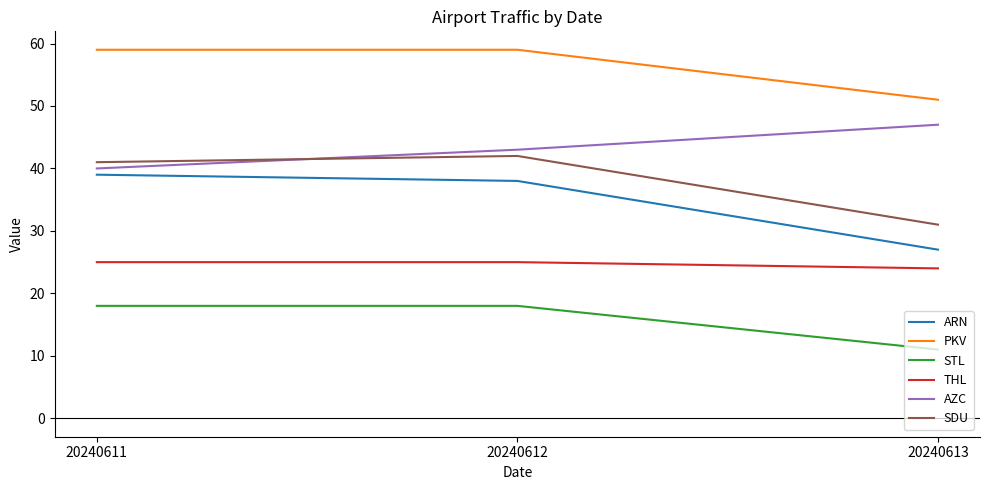

How many series are shown in this chart?

6